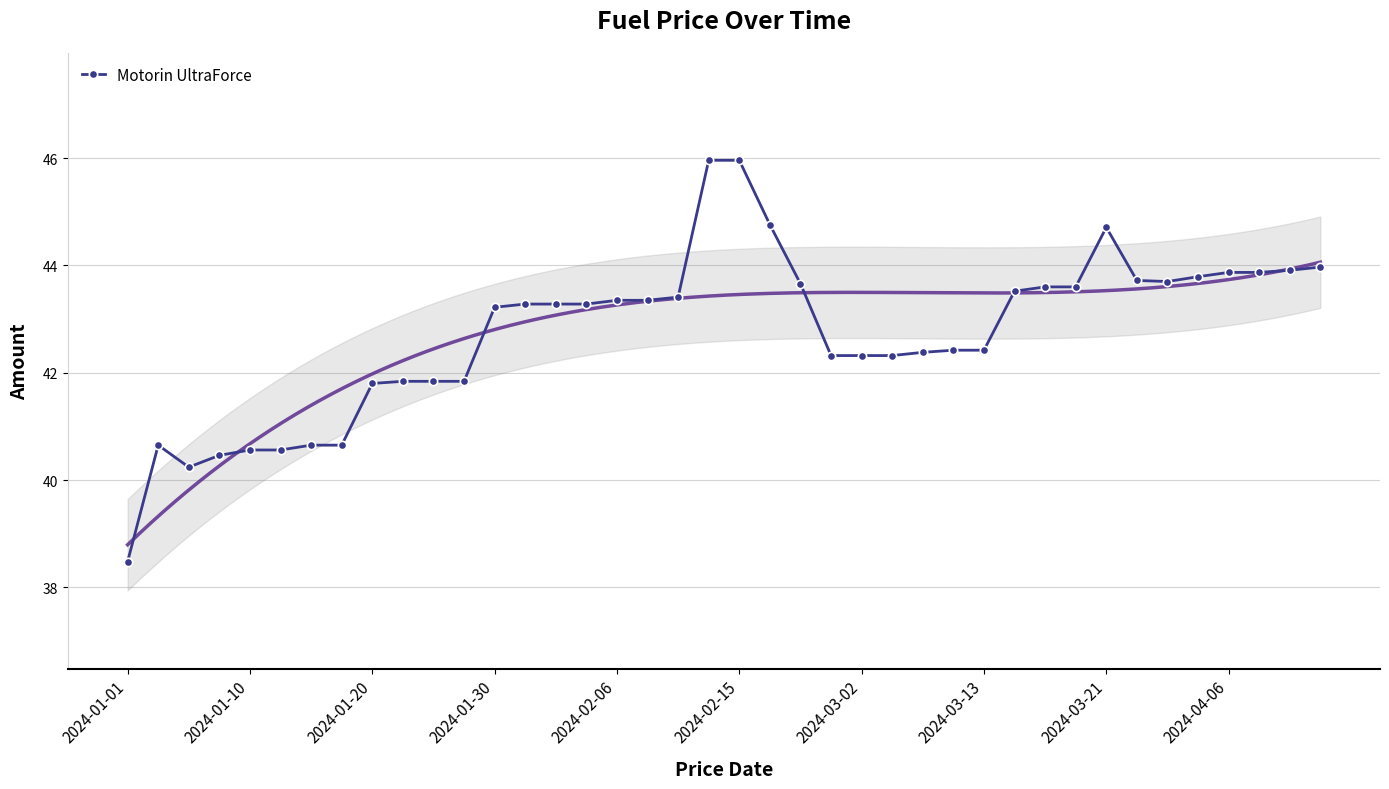

What is the difference between the maximum and second lowest values?

5.7